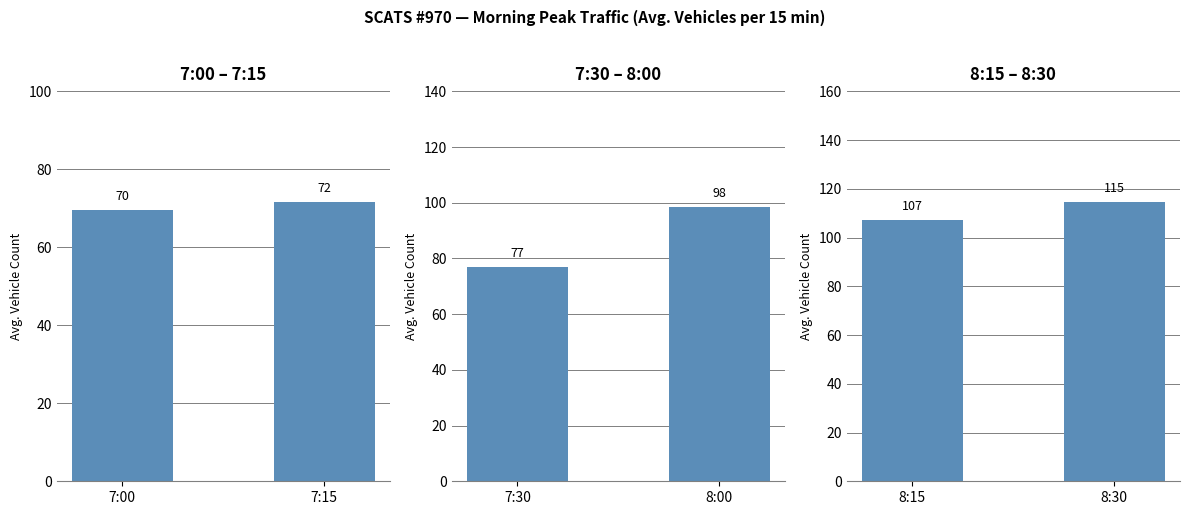

Where does the 7:00 – 7:15 series first go above 71?

7:15